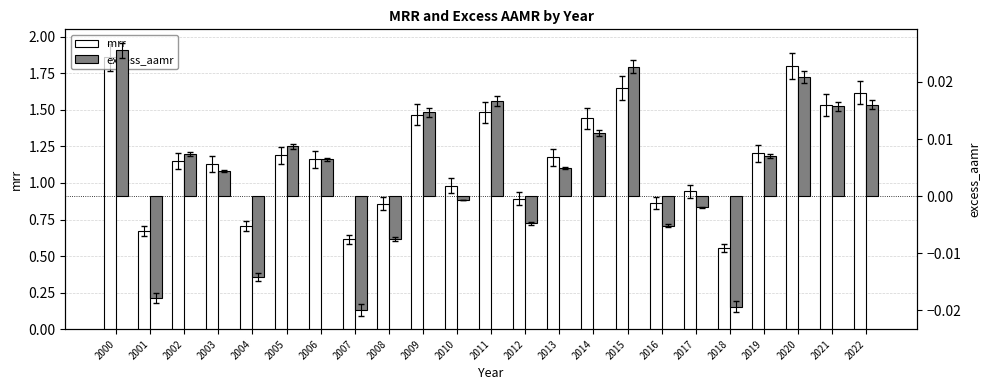

Between 2020 and 2016, which is larger?

2020